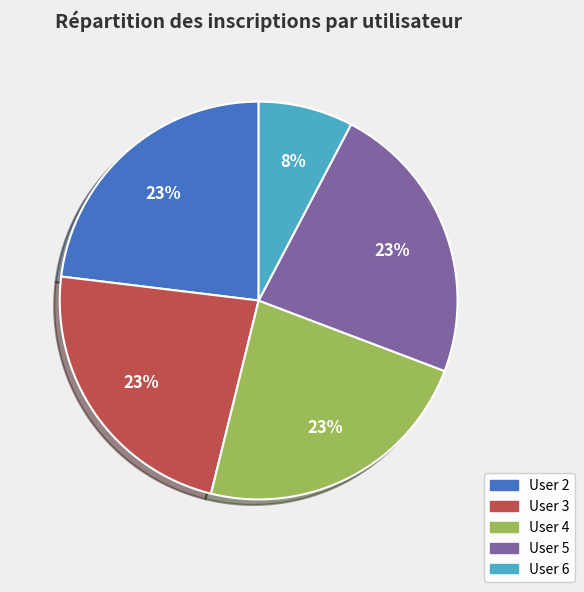

To the nearest percent, what is the average slice percentage?

20%